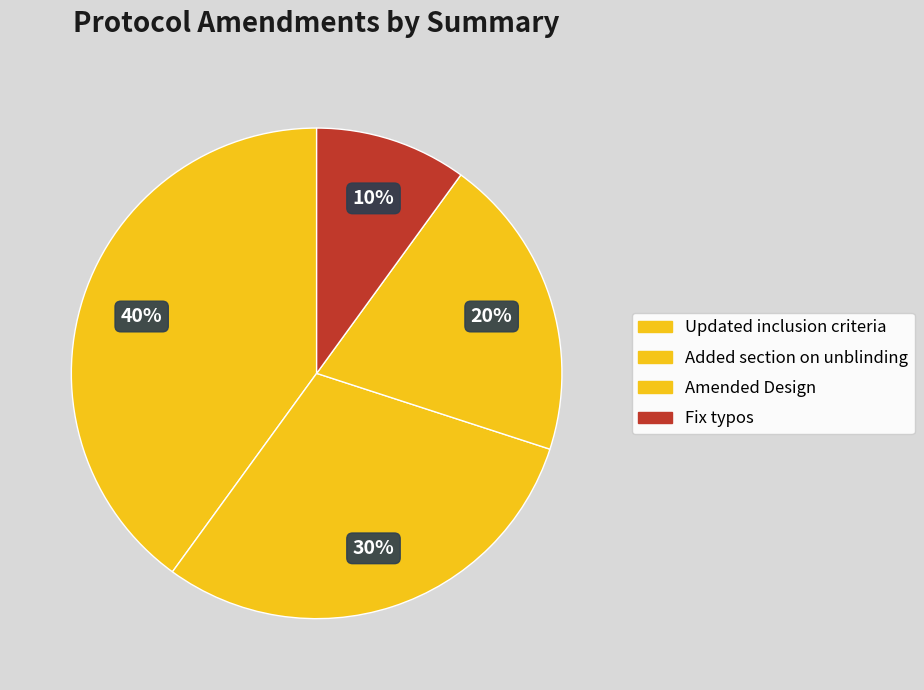

What percentage is NOT represented by Added section on unblinding?

70.0%